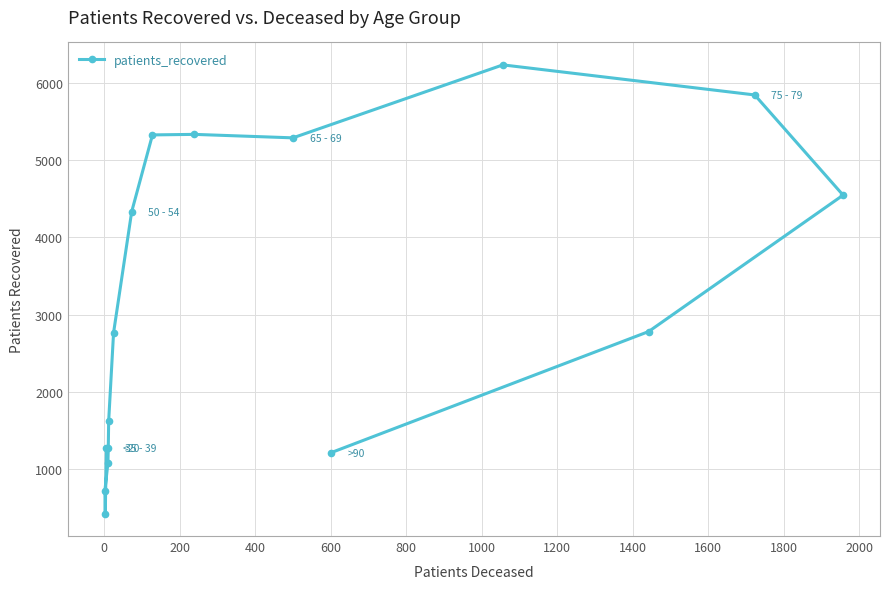

What is the difference between the maximum and minimum values?

5805